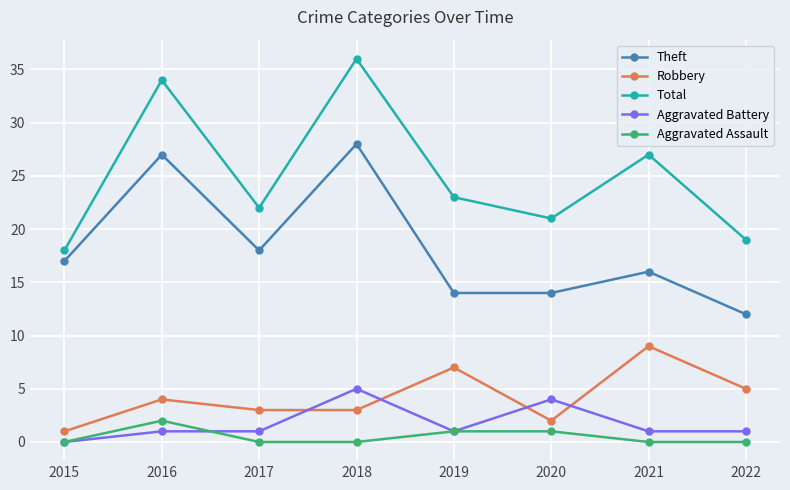

Which series changed the most between 2021 and 2022?

Total